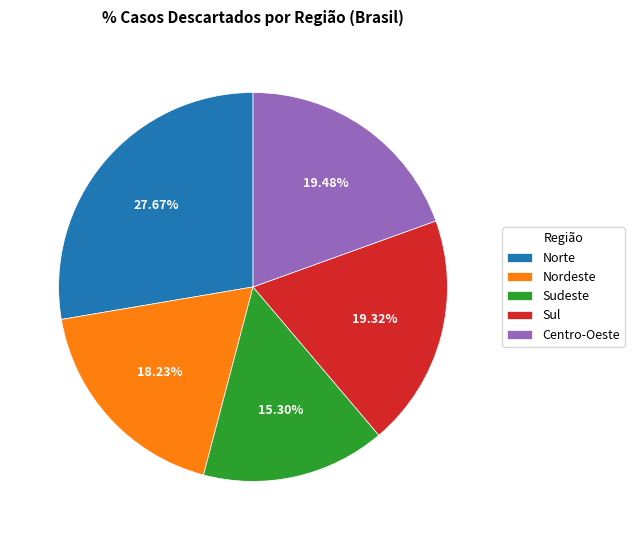

Which category has the biggest portion of the pie?

Norte